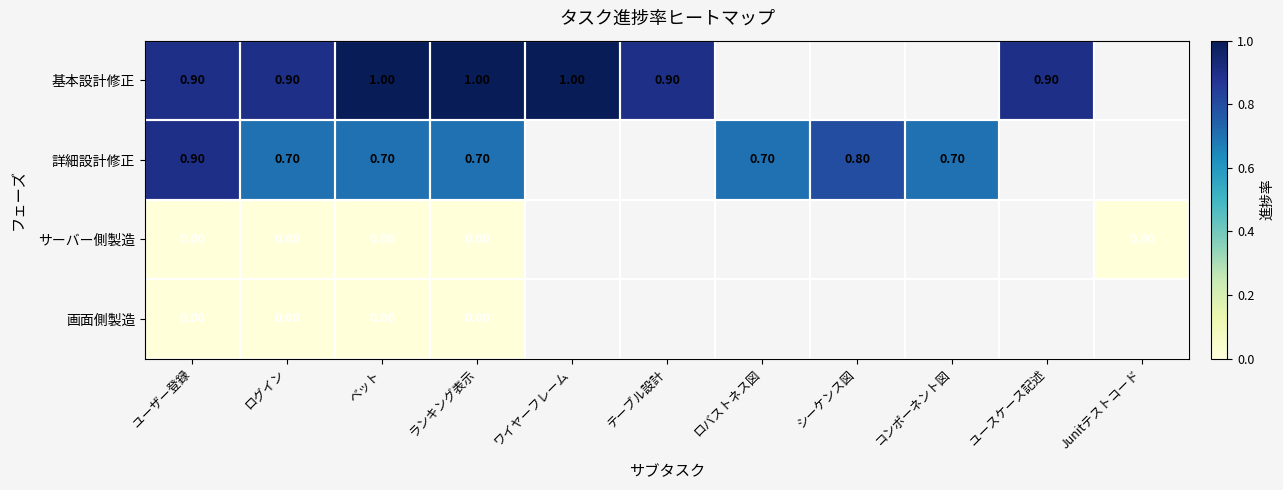

At which category is the sum across all series the highest?

ユーザー登録